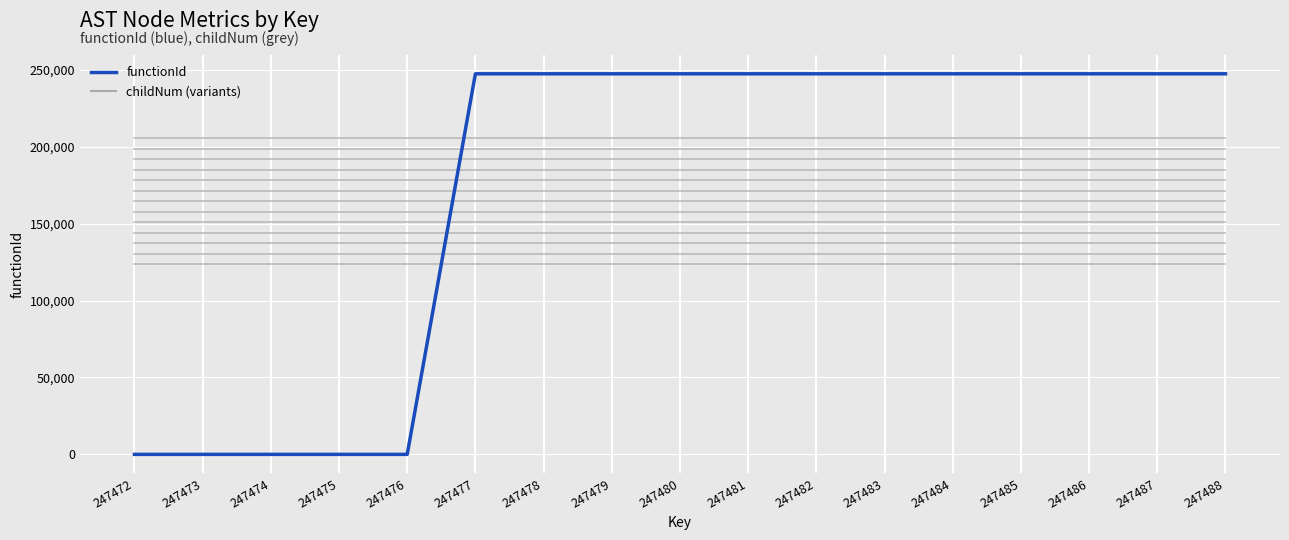

What is the maximum value shown in the chart?

247473.0